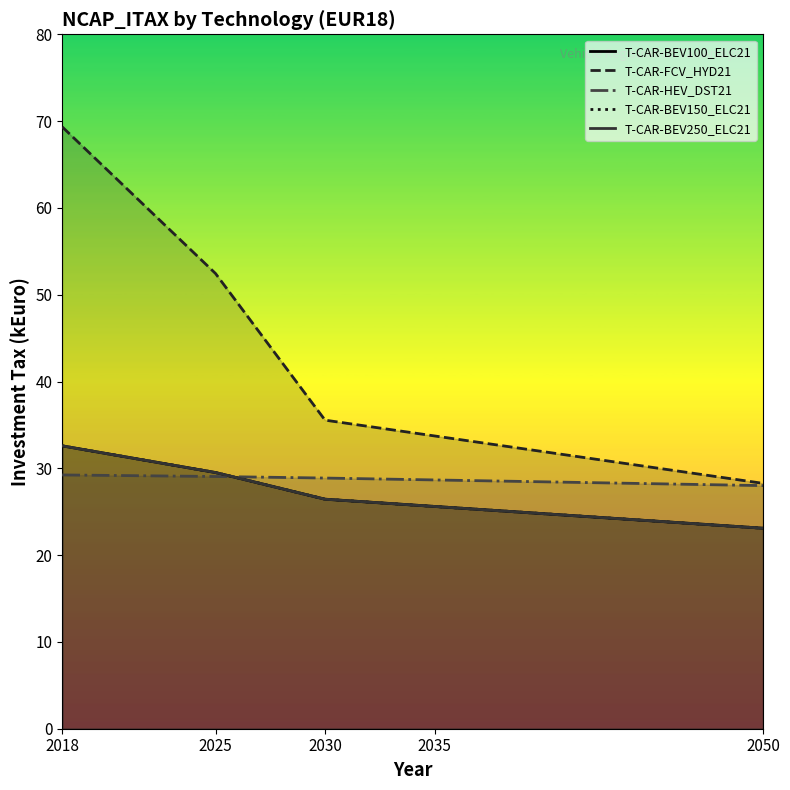

What is the approximate value of T-CAR-BEV250_ELC21 at 2025?

29.5